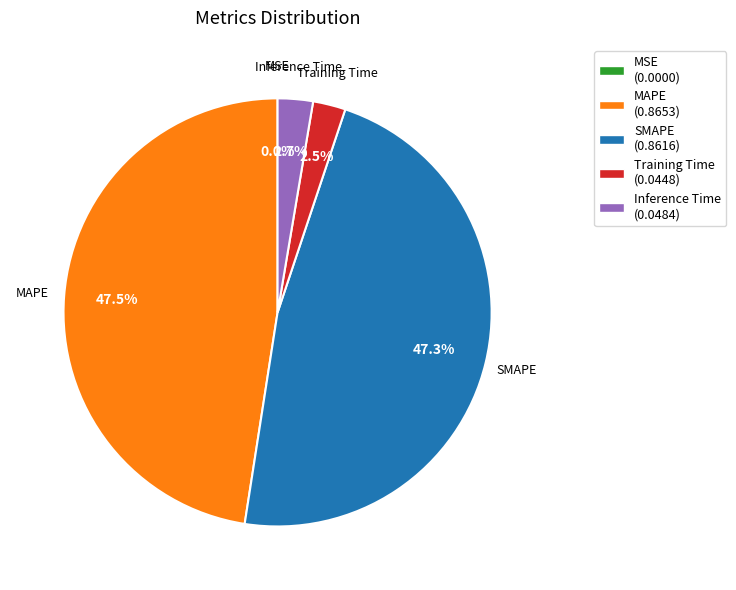

Is Training Time the majority of the pie?

No